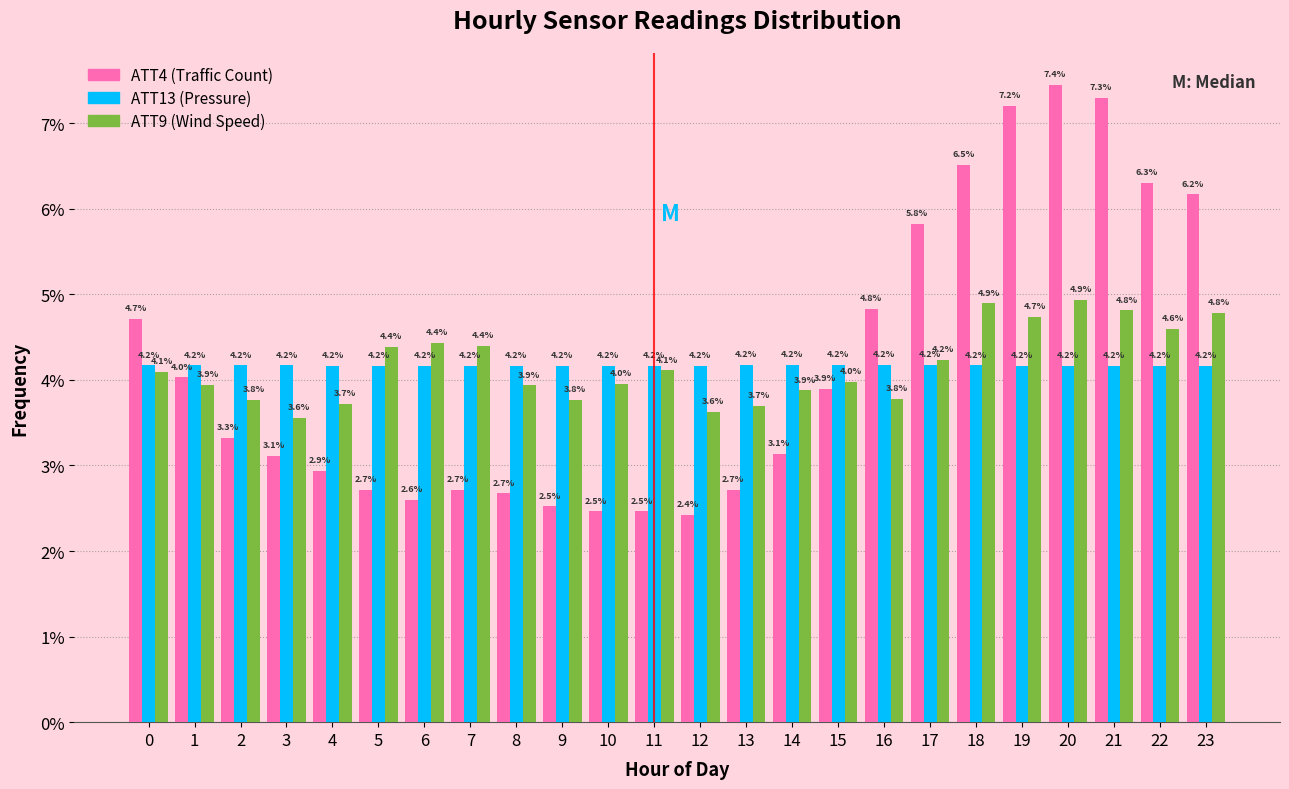

Reading left to right, list all the values displayed in this chart.

ATT4: 4.7	4.0	3.3	3.1	2.9	2.7	2.6	2.7	2.7	2.5	2.5	2.5	2.4	2.7	3.1	3.9	4.8	5.8	6.5	7.2	7.4	7.3	6.3	6.2
ATT13: 4.2	4.2	4.2	4.2	4.2	4.2	4.2	4.2	4.2	4.2	4.2	4.2	4.2	4.2	4.2	4.2	4.2	4.2	4.2	4.2	4.2	4.2	4.2	4.2
ATT9: 4.1	3.9	3.8	3.6	3.7	4.4	4.4	4.4	3.9	3.8	4.0	4.1	3.6	3.7	3.9	4.0	3.8	4.2	4.9	4.7	4.9	4.8	4.6	4.8